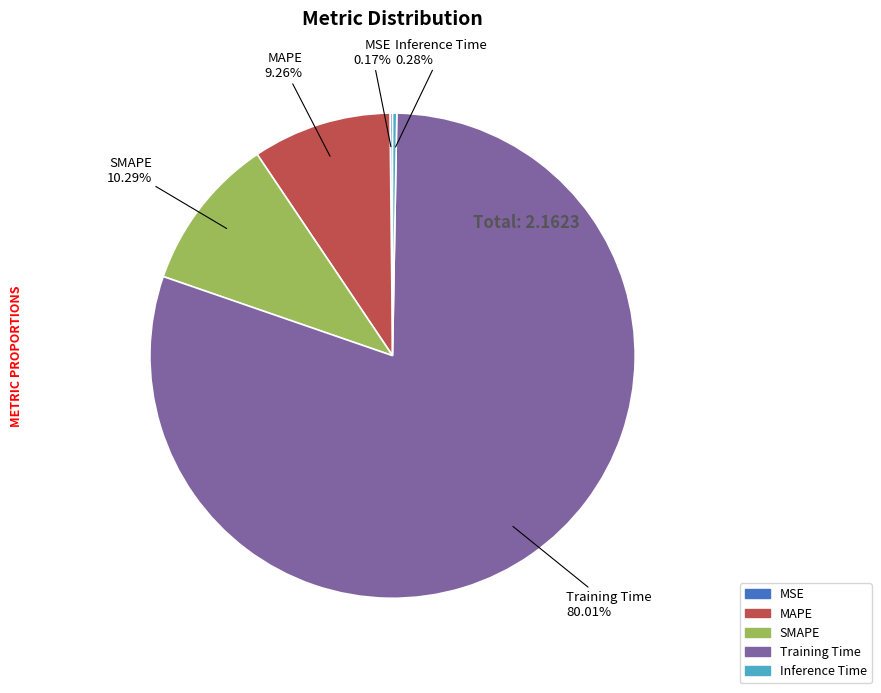

To the nearest percent, what is the difference between the largest and smallest slice percentages?

80%